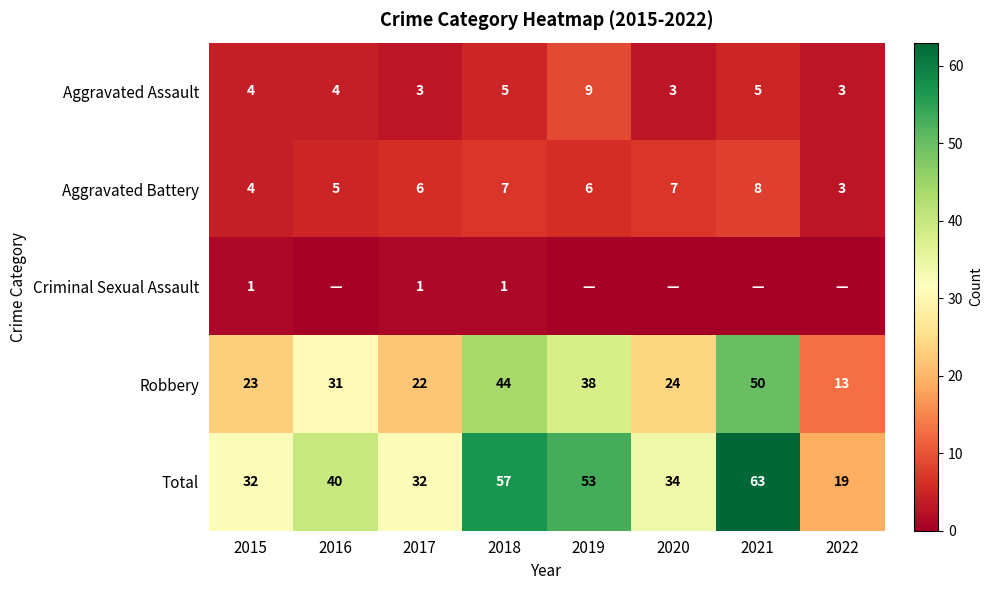

At how many categories does at least one series exceed 43?

3